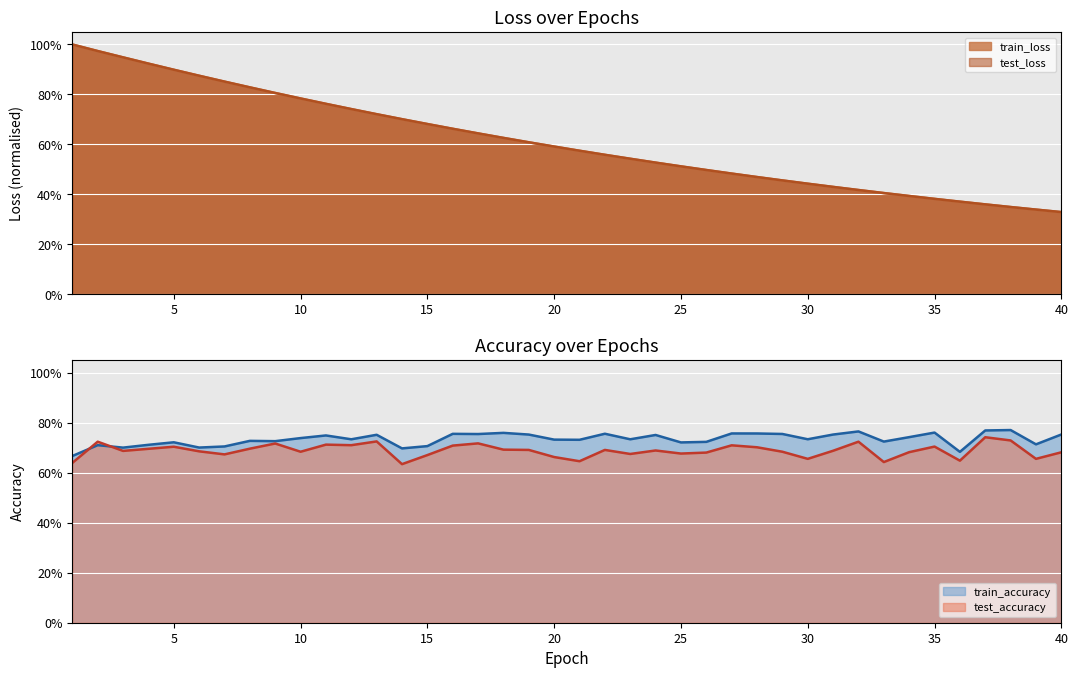

Rank the series at 5 from lowest to highest value.

test_accuracy, train_accuracy, train_loss, test_loss